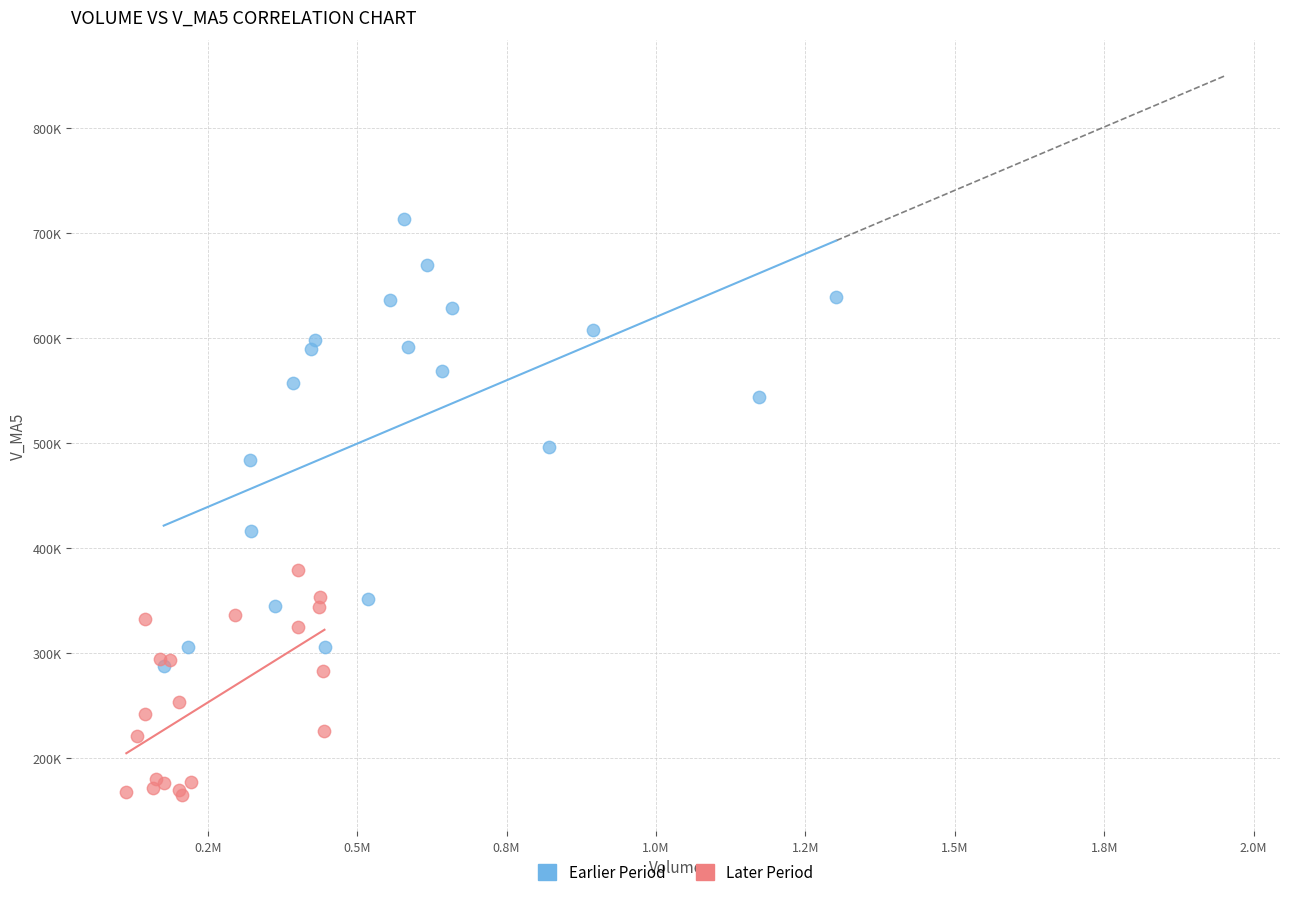

Which series reaches the maximum Y coordinate?

Earlier Period